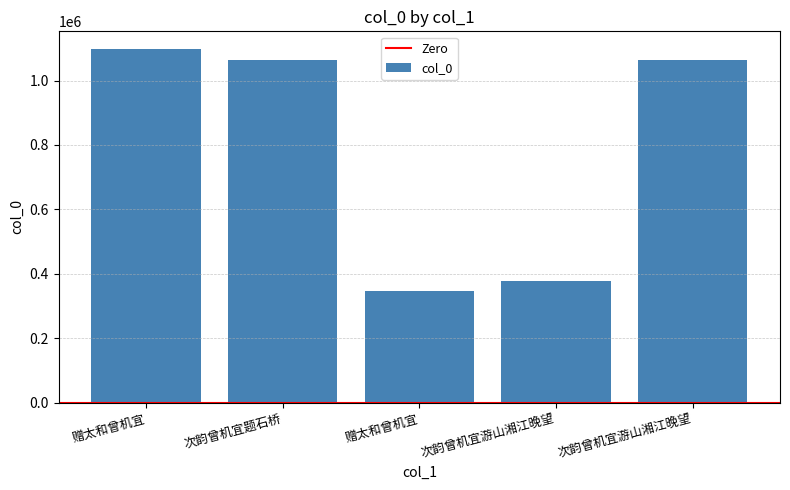

Approximately how many times larger is the value at 赠太和曾机宜 compared to 次韵曾机宜游山湘江晚望?

0.3